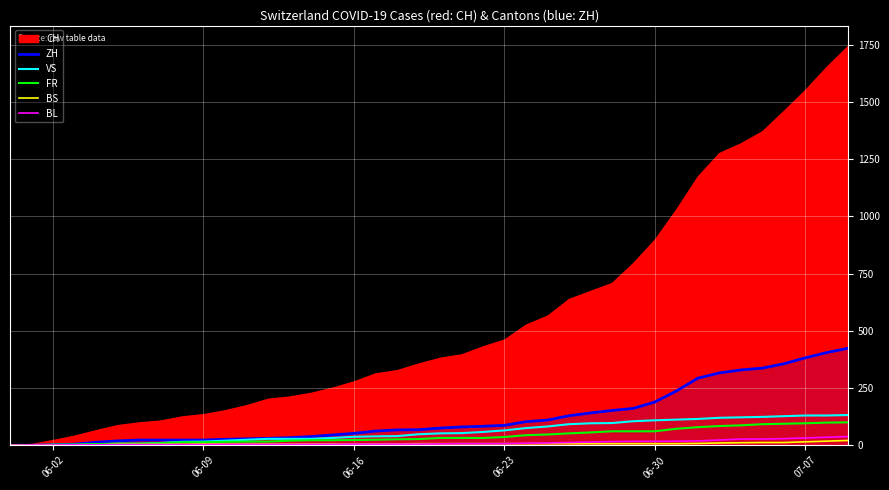

What is the maximum value for ZH?

424